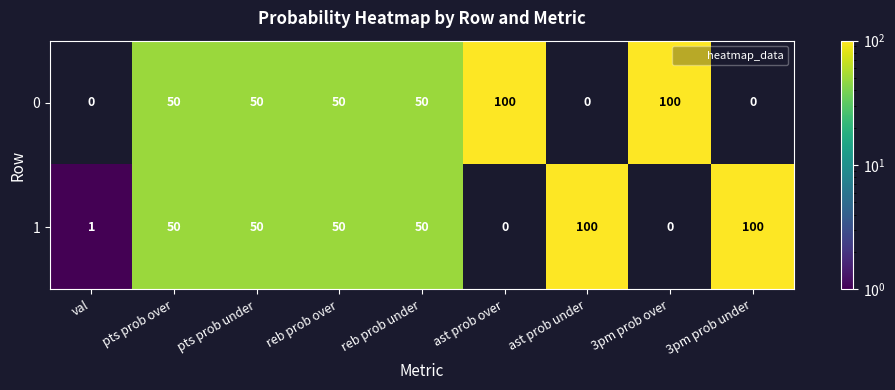

How many series are shown in this chart?

2